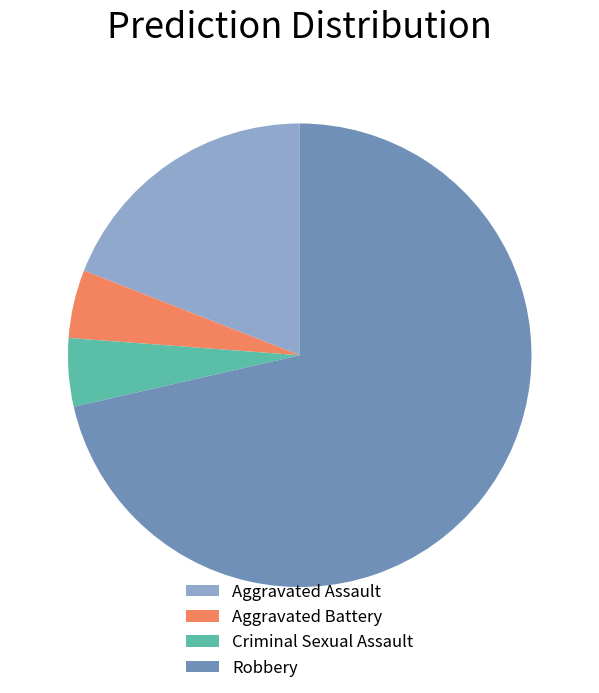

Is it true that Aggravated Assault is 13% of the pie?

False